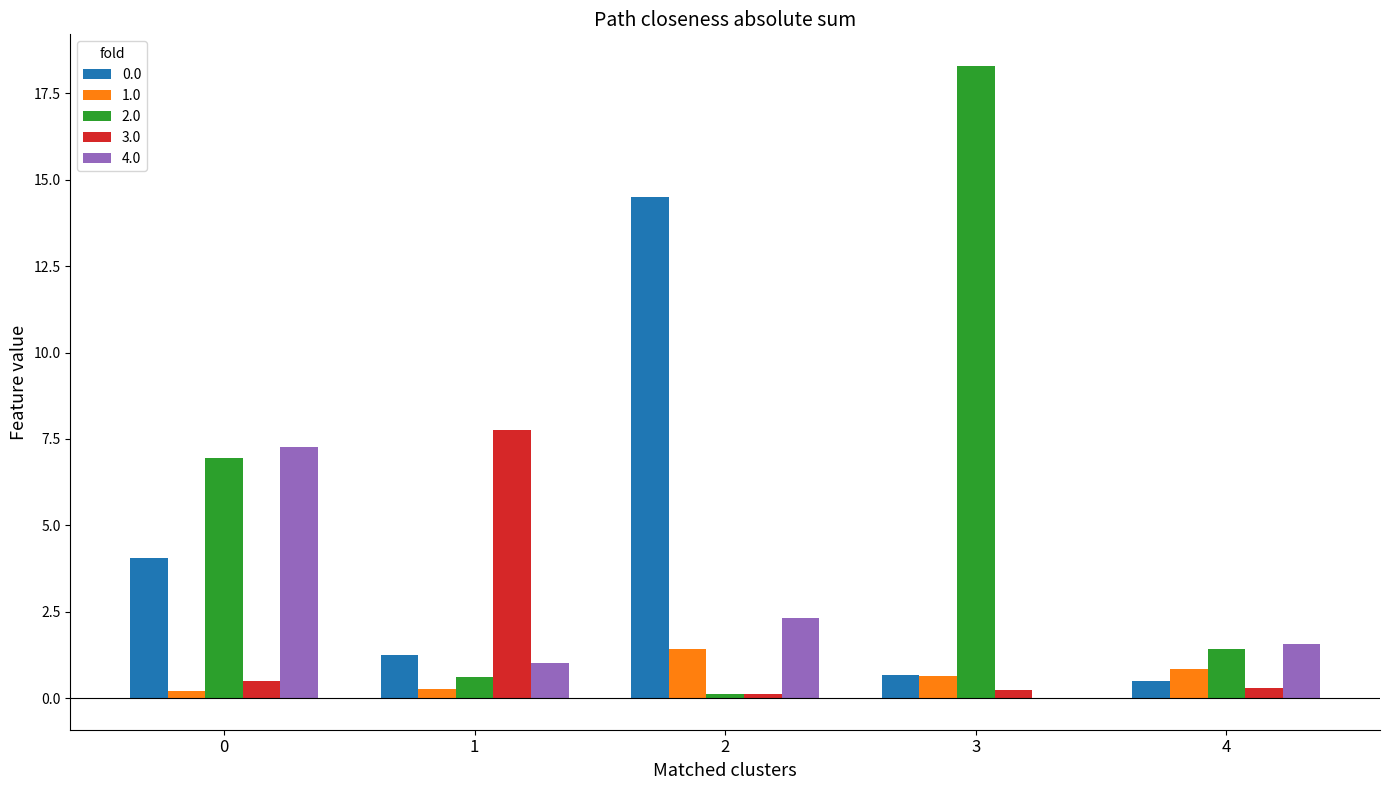

True or false: 4.0 has a value of 2.3 at 2.

True